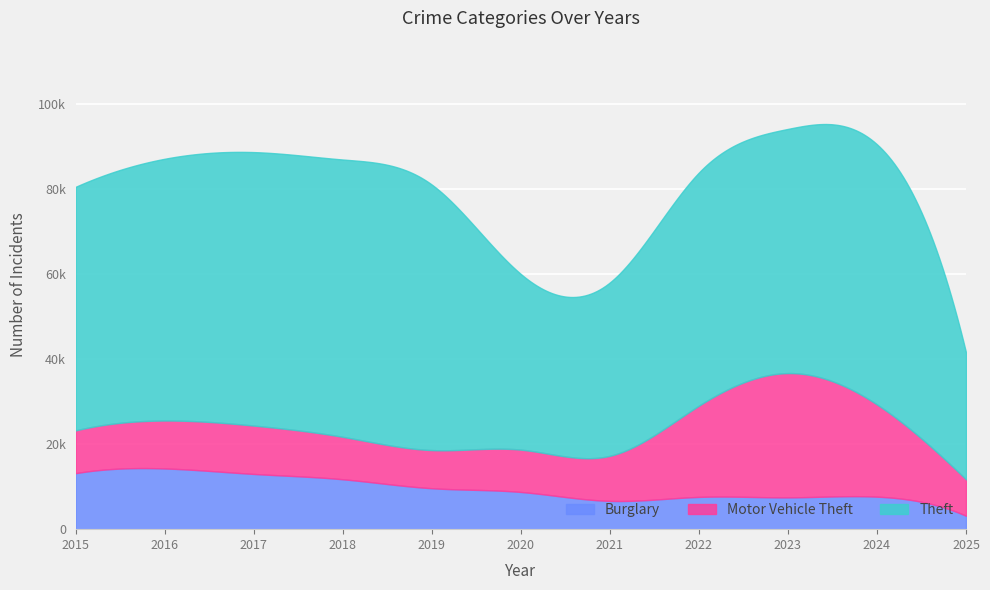

True or false: Burglary has more than 2 interior local peaks.

True